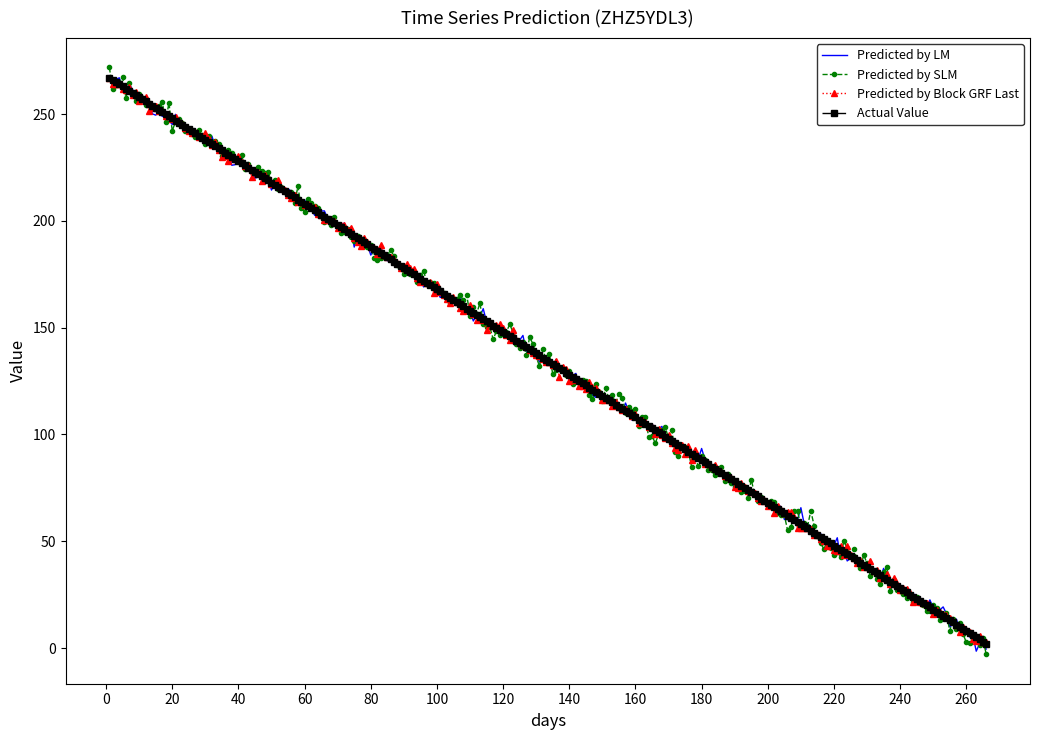

What is the minimum value shown in the chart?

-3.0